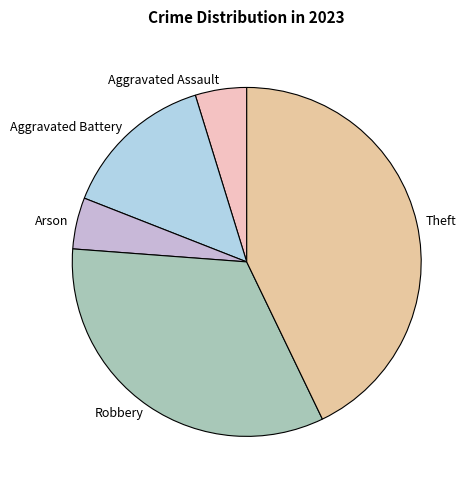

Is the sum of Aggravated Battery and Robbery greater than half?

No